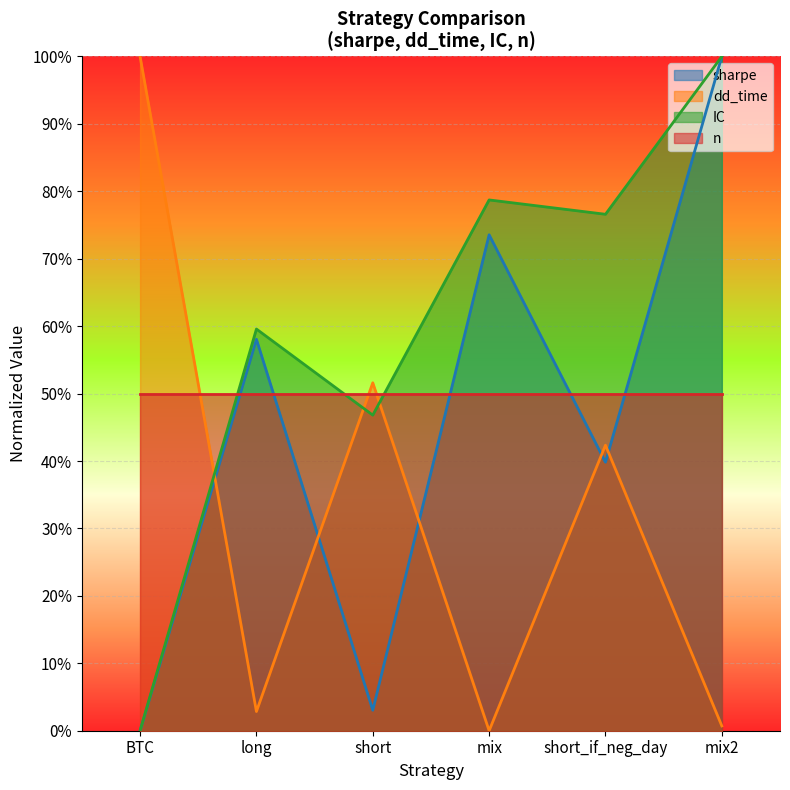

What value does the IC series have at short?

0.5